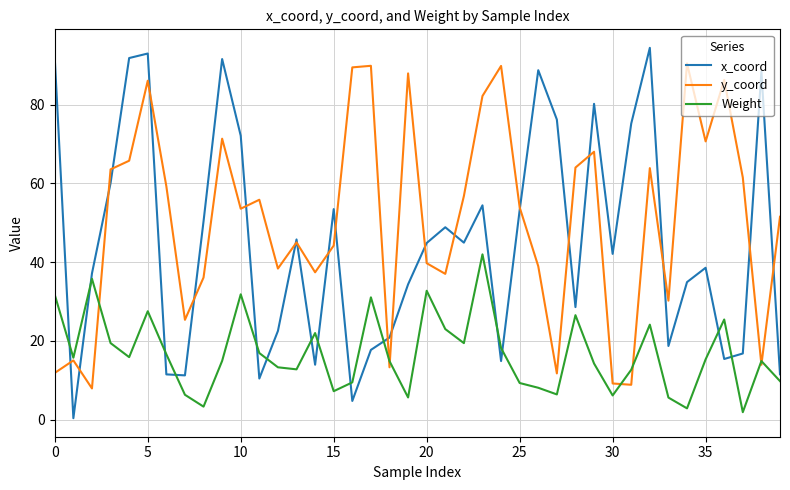

How many interior local peaks does the y_coord series have?

12